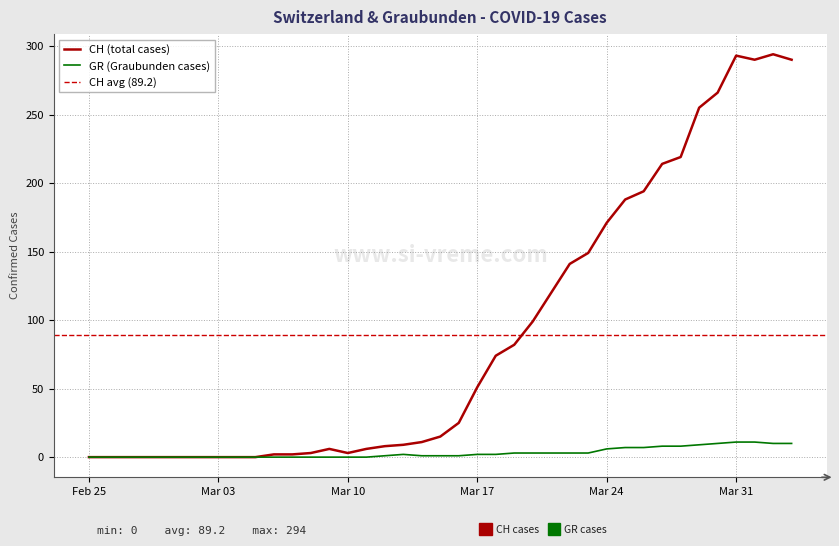

Does the chart display data point markers on the line(s)?

No